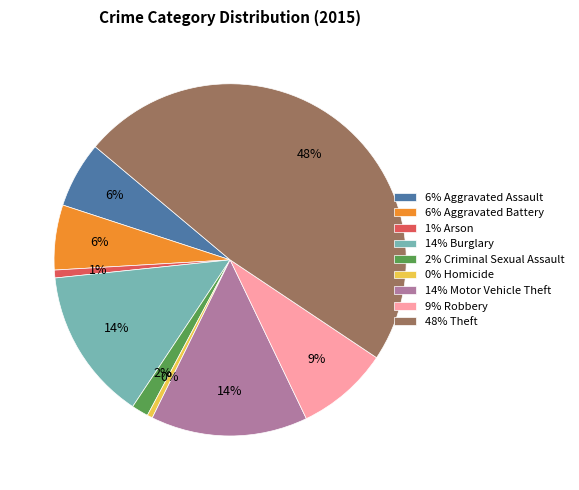

Which slice is the largest?

48% Theft